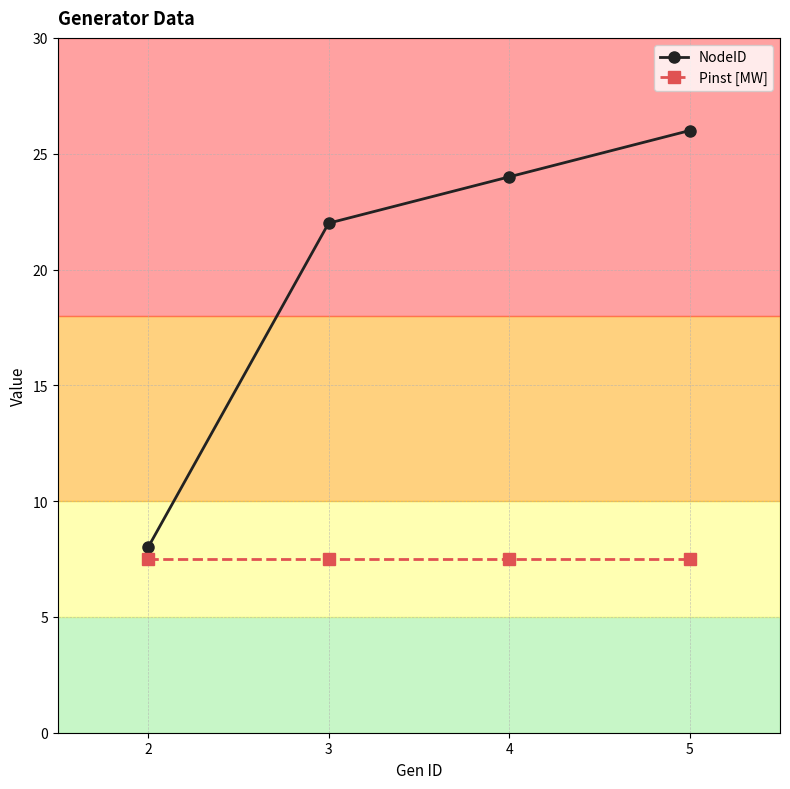

What is the value of the Pinst [MW] point at the 1st from the left?

7.5